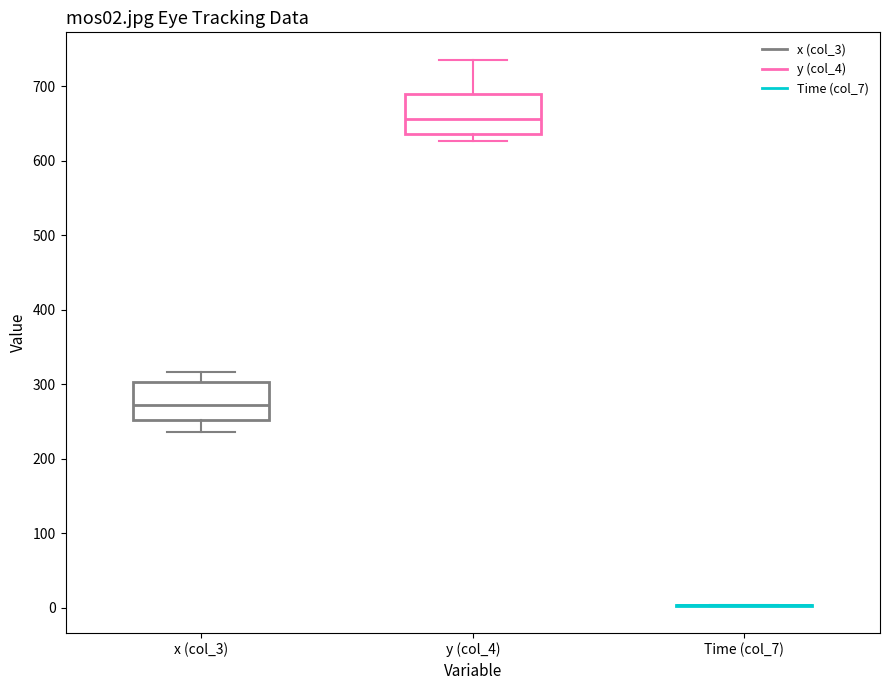

Reading left to right, read every box against the y-axis: the position of its median line, the range the box covers, and the ends of its whiskers. The values are not printed on the chart, so give them approximately, as read against the axis.

x (col_3): median 270, box 250 to 300, whiskers 240 to 320
y (col_4): median 660, box 640 to 690, whiskers 630 to 740
Time (col_7): box collapsed to a line at 0, whiskers 0 to 0